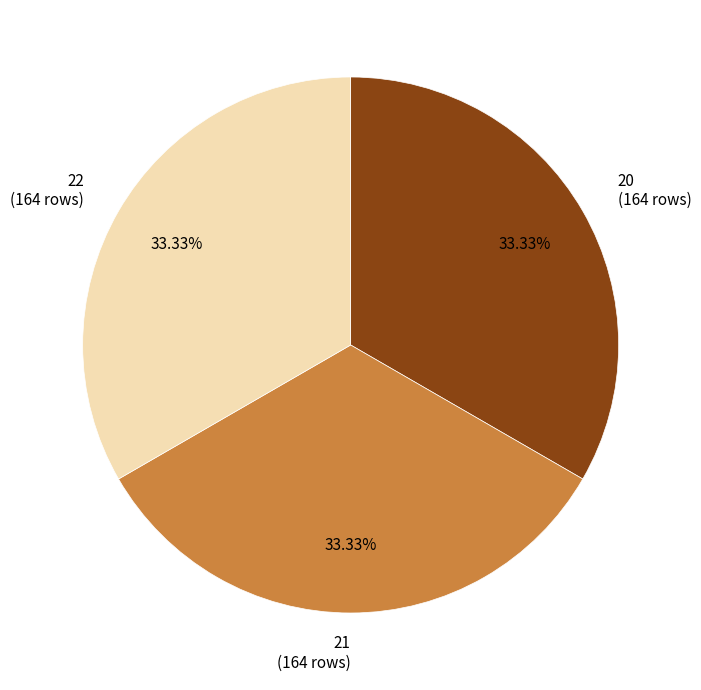

Does 21 account for over 50% of the chart?

No